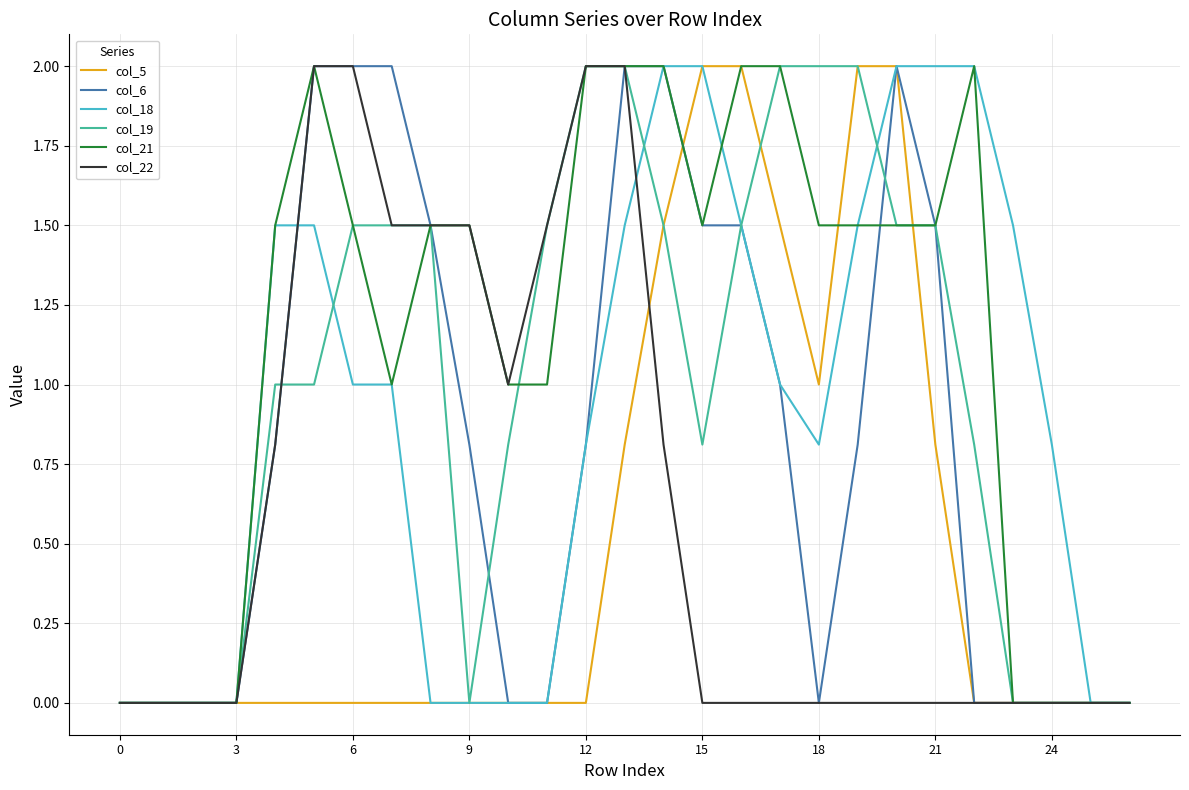

What is the greatest value displayed?

2.0